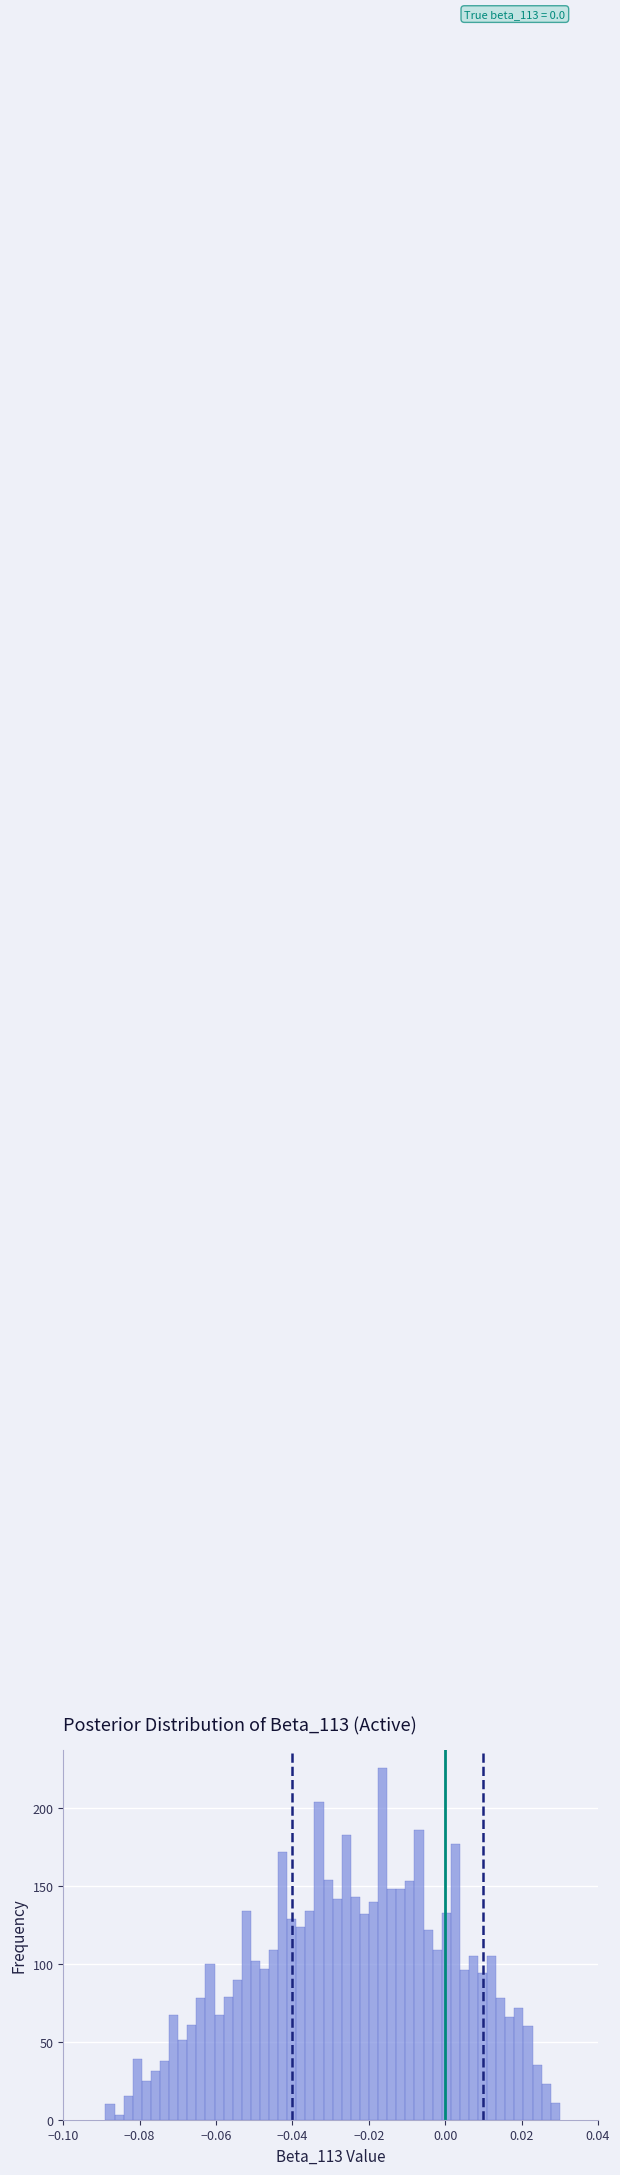

Read against the x-axis, roughly where is the centre of the tallest bar?

-0.016